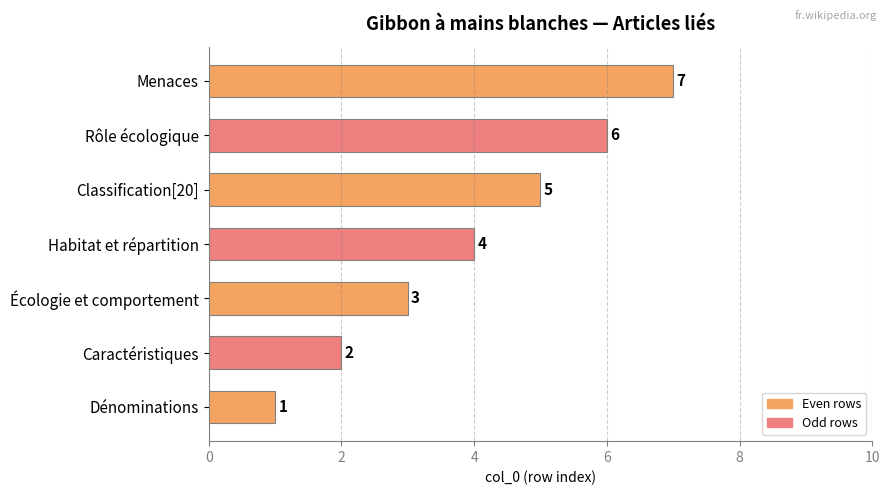

What is the average value?

4